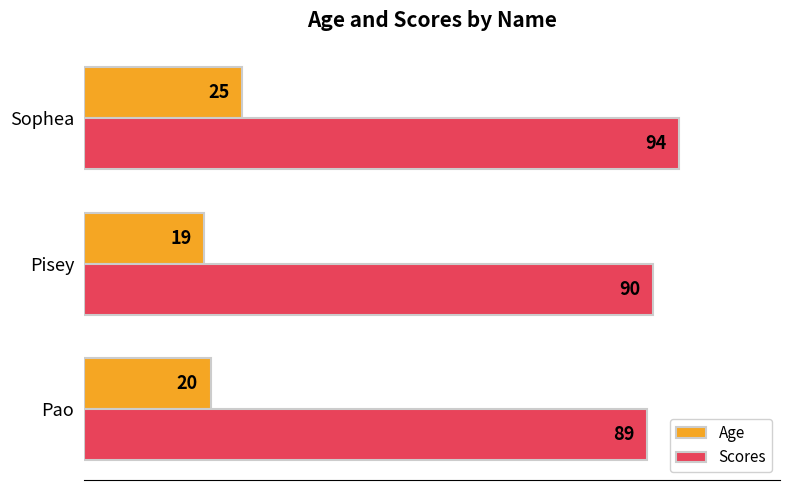

How many categories are shown in the chart?

3